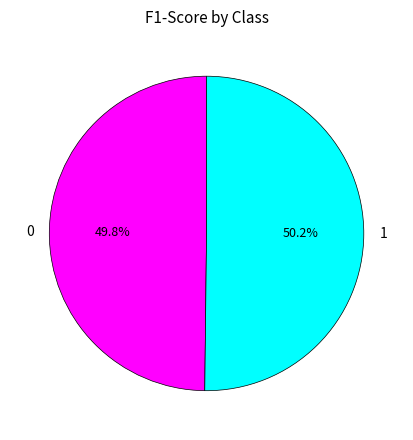

Do 0 and 1 together represent more than half of the pie?

Yes